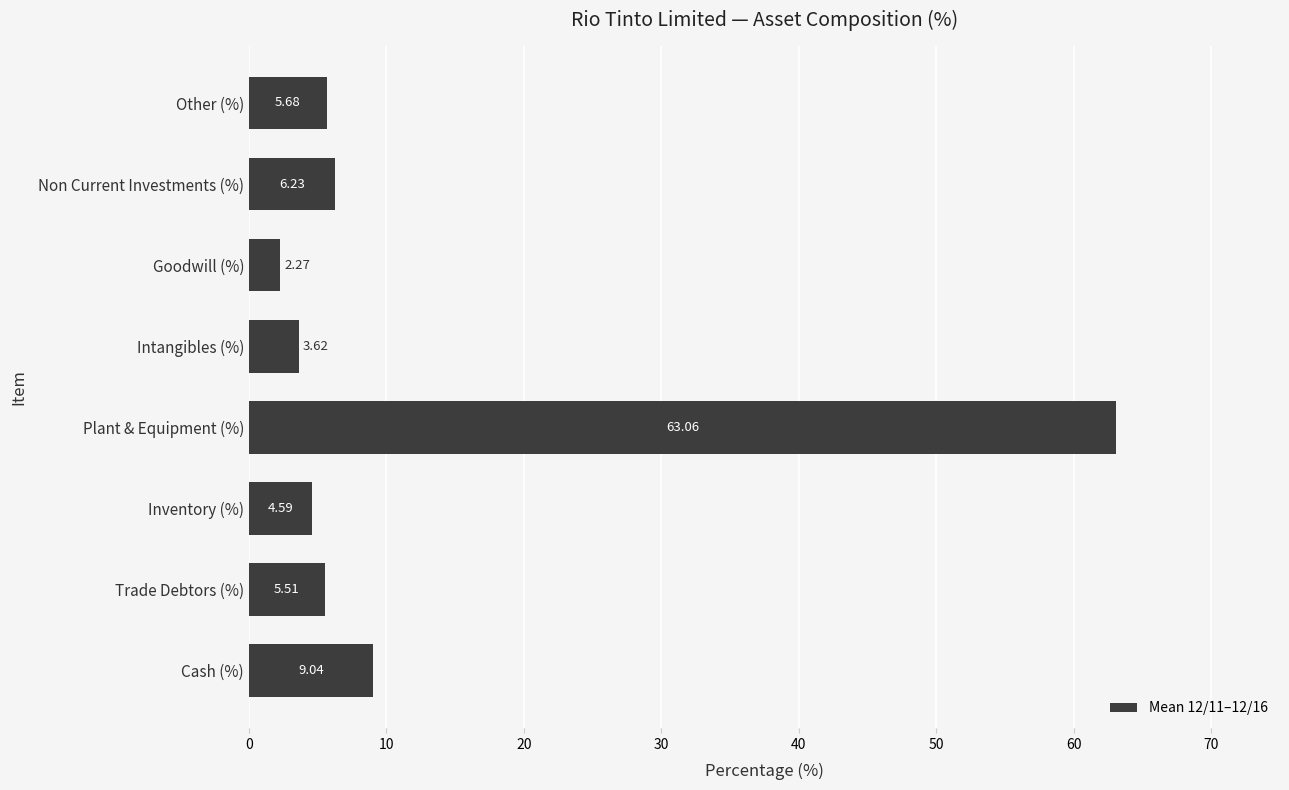

What is the greatest value displayed?

63.1